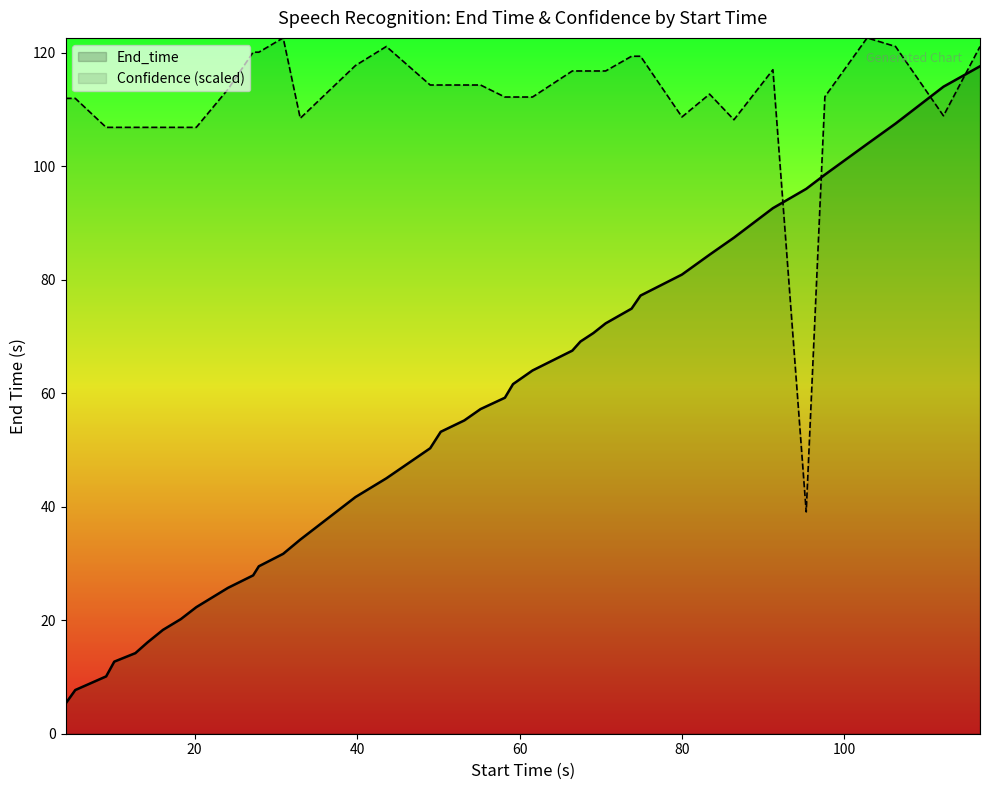

Which series ends up on top after the final intersection of Confidence (scaled) and End_time?

Confidence (scaled)